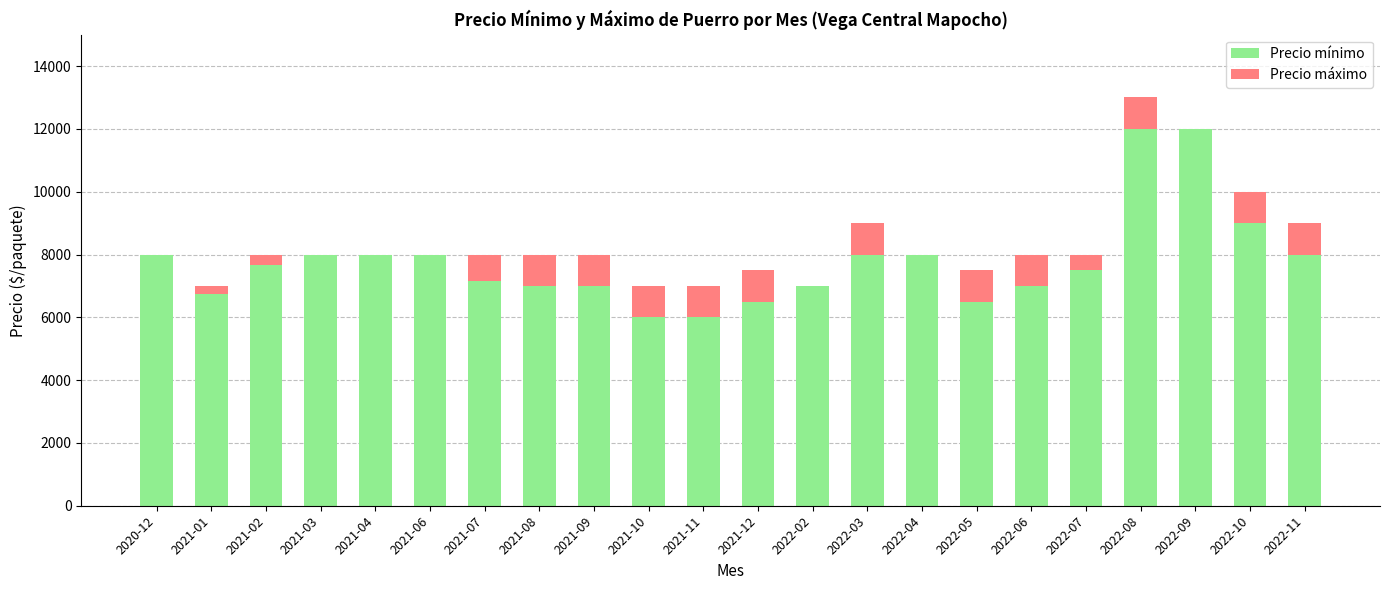

What is the highest value of the Precio mínimo series?

12000